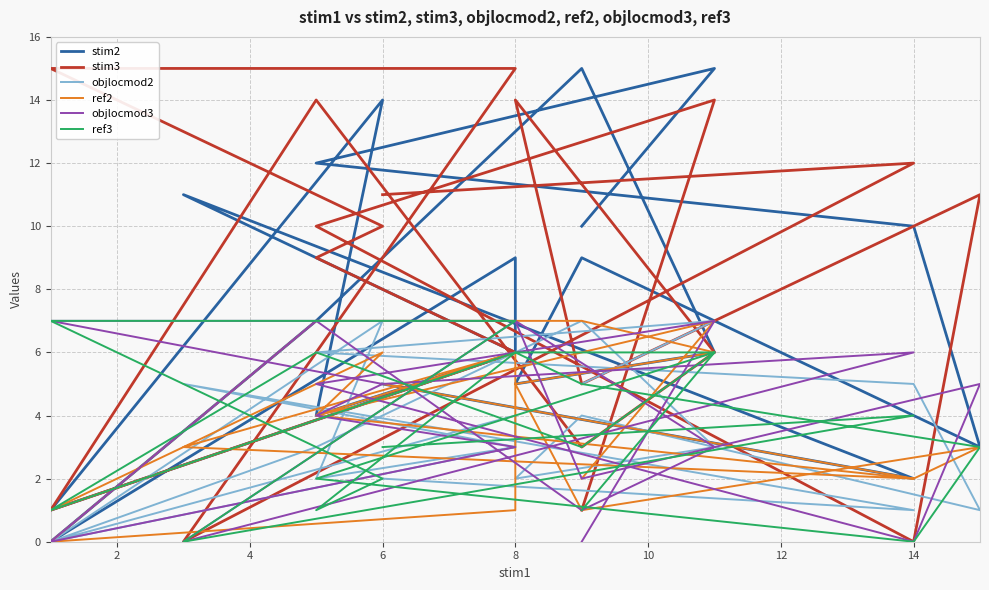

True or false: ref3 has more than 1 interior local peaks.

True